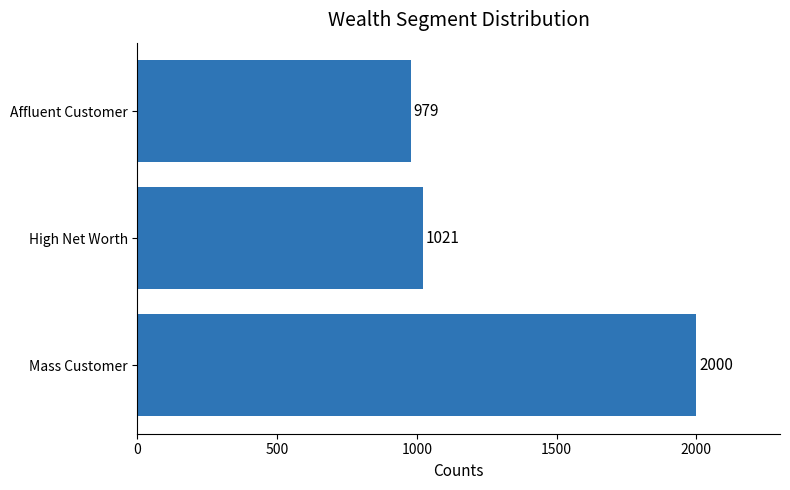

How many data points are less than 1021?

1